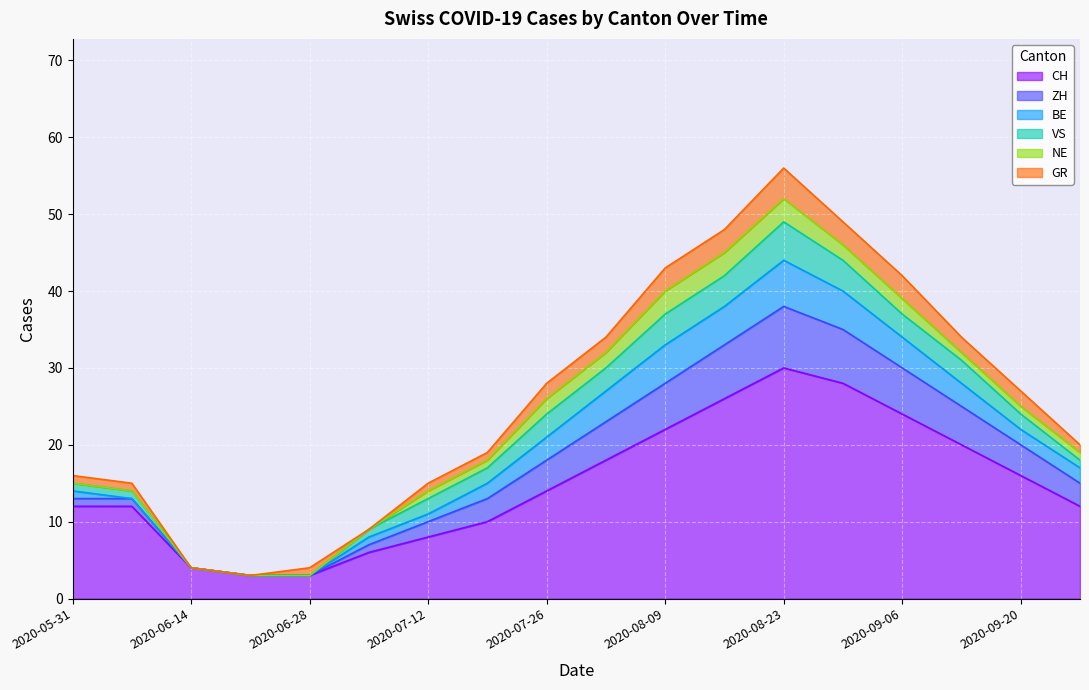

Is it true that GR equals 3 at 2020-07-26?

False